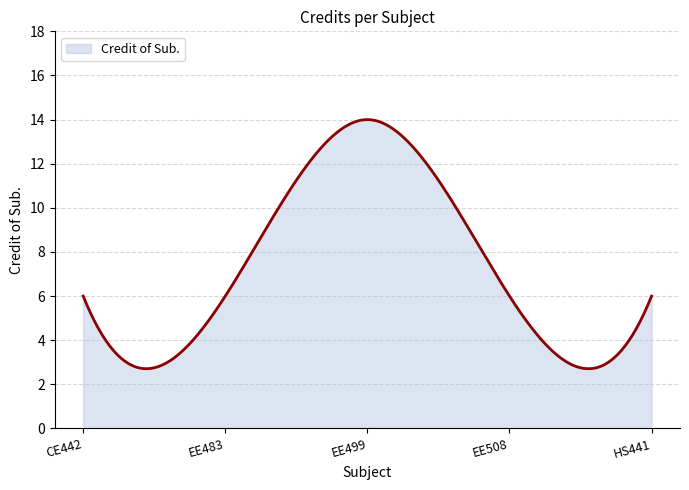

How many series are shown in this chart?

1